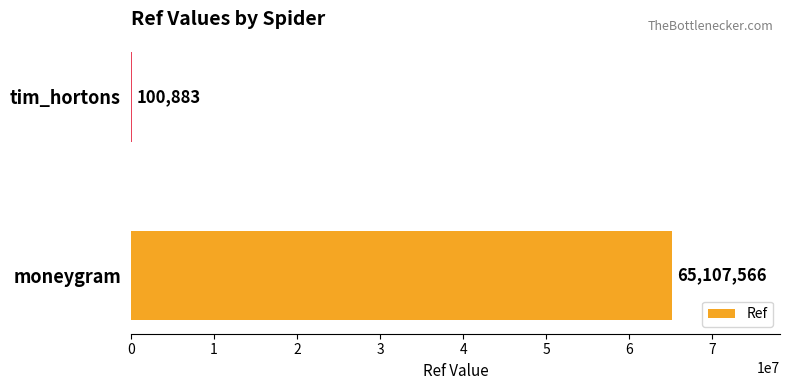

Reading top to bottom, list all the values displayed in this chart.

tim_hortons=100883	moneygram=65107566